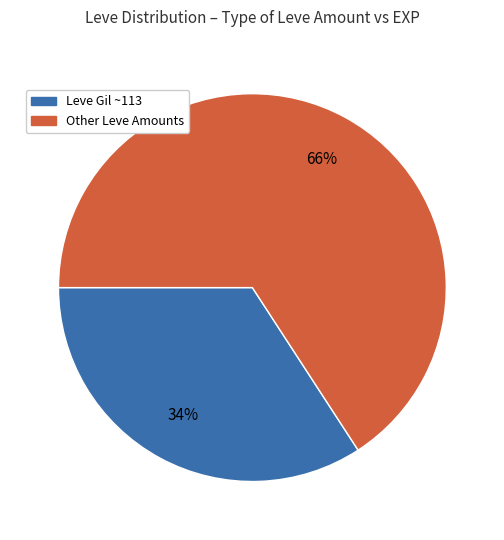

Is there any slice that represents more than half of the pie?

Yes